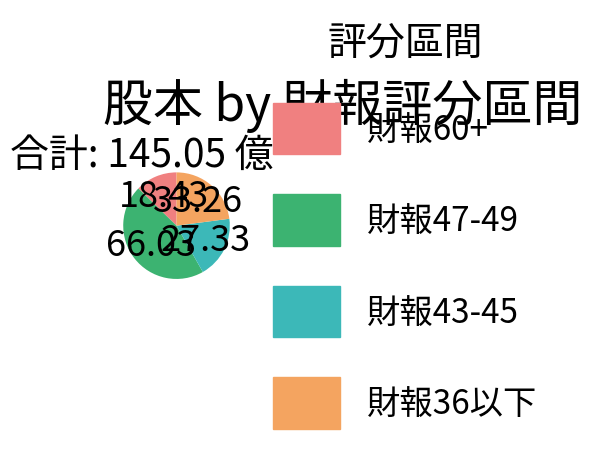

Is there any slice that represents more than half of the pie?

No